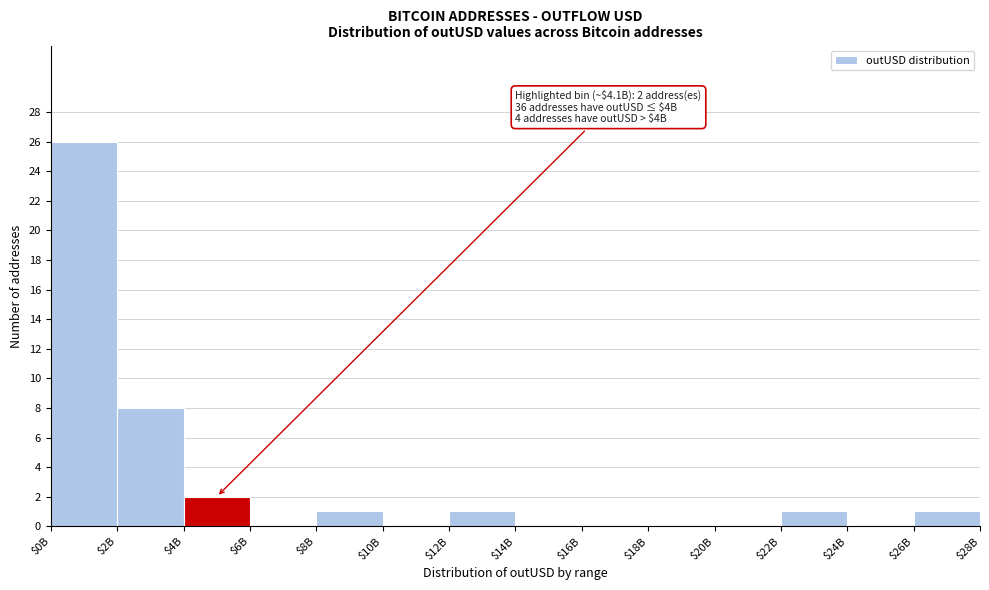

What is the sum of all values?

40